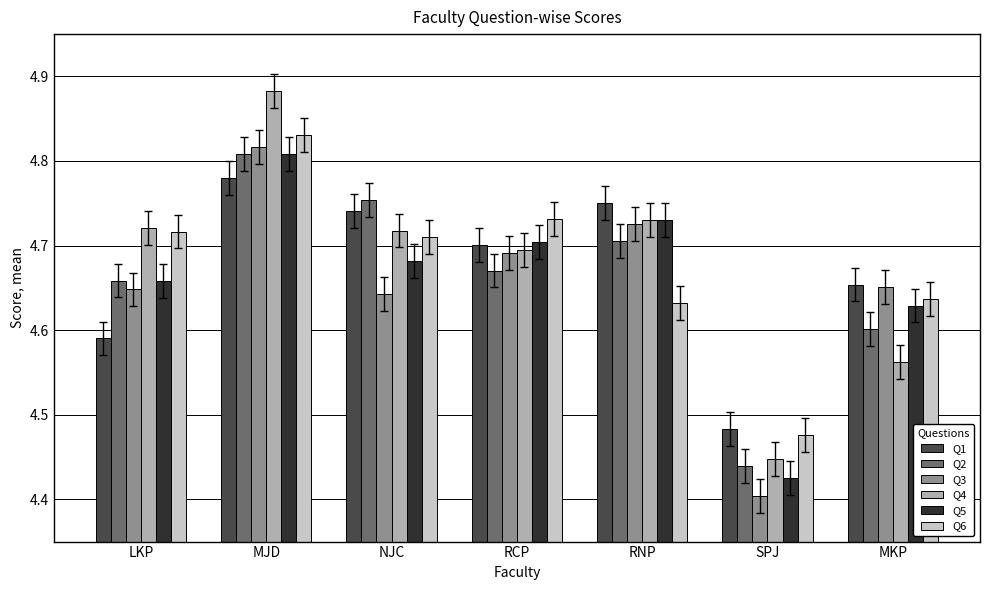

What is the label of the 3rd bar from the right?

RNP